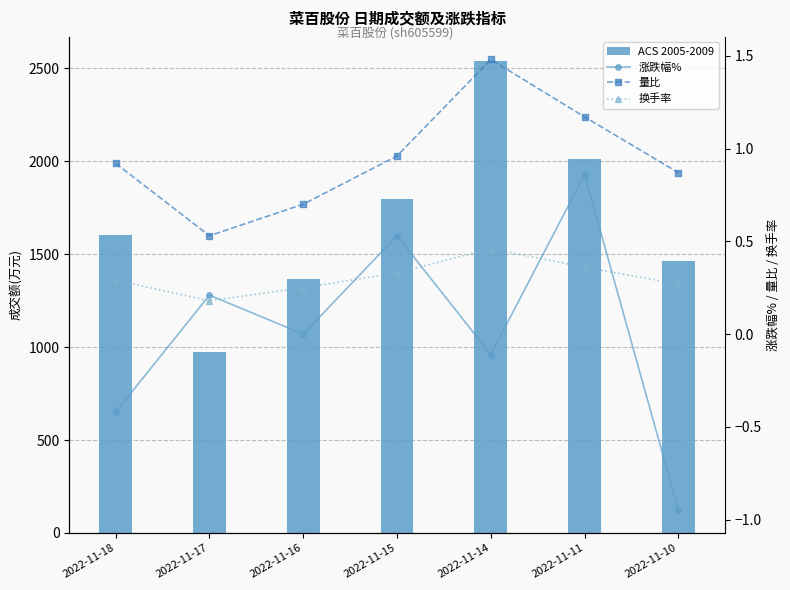

Where is 量比 nearest to the value 1?

2022-11-15